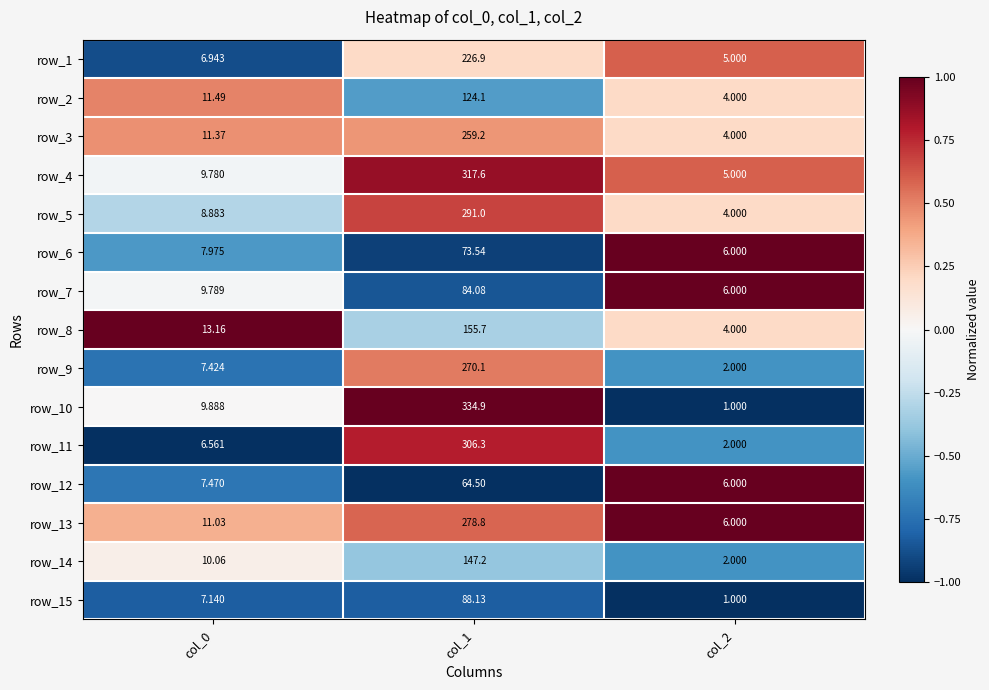

Is the value of row_4 at col_0 greater than the value of row_3 at col_0?

No